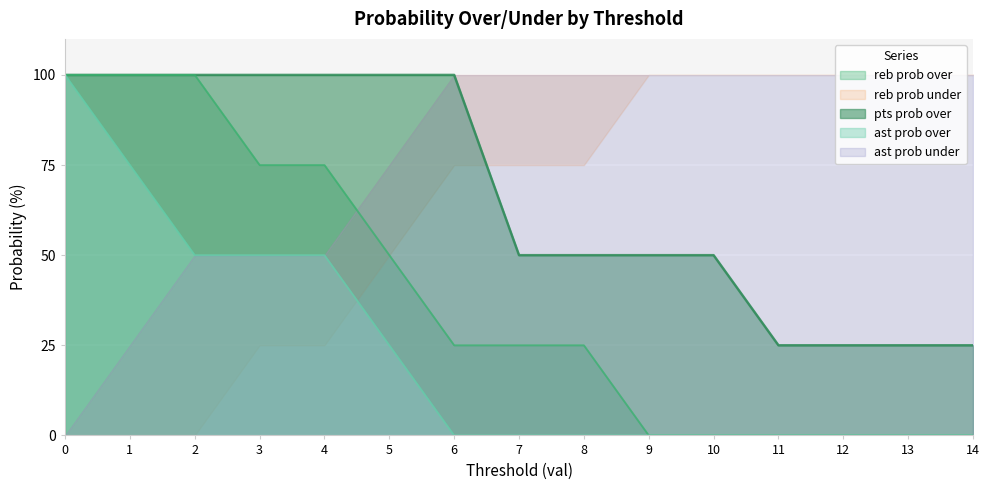

The reb prob over series shows 0 at 11. True or false?

True